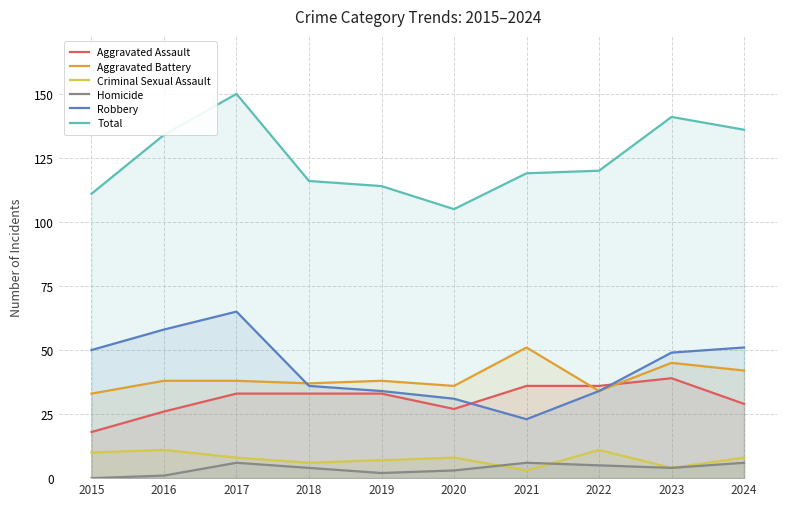

True or false: Aggravated Assault and Aggravated Battery intersect in this chart.

True